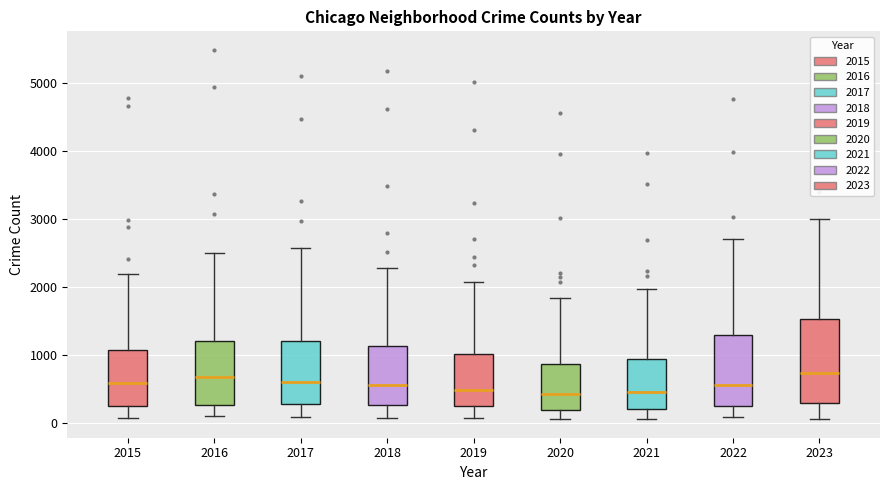

Reading left to right, read every box against the y-axis: the position of its median line, the range the box covers, and the ends of its whiskers. The values are not printed on the chart, so give them approximately, as read against the axis.

2015: median 600, box 300 to 1100, whiskers 100 to 2200
2016: median 700, box 300 to 1200, whiskers 100 to 2500
2017: median 600, box 300 to 1200, whiskers 100 to 2600
2018: median 600, box 300 to 1100, whiskers 100 to 2300
2019: median 500, box 300 to 1000, whiskers 100 to 2100
2020: median 400, box 200 to 900, whiskers 100 to 1800
2021: median 500, box 200 to 900, whiskers 100 to 2000
2022: median 600, box 300 to 1300, whiskers 100 to 2700
2023: median 700, box 300 to 1500, whiskers 100 to 3000